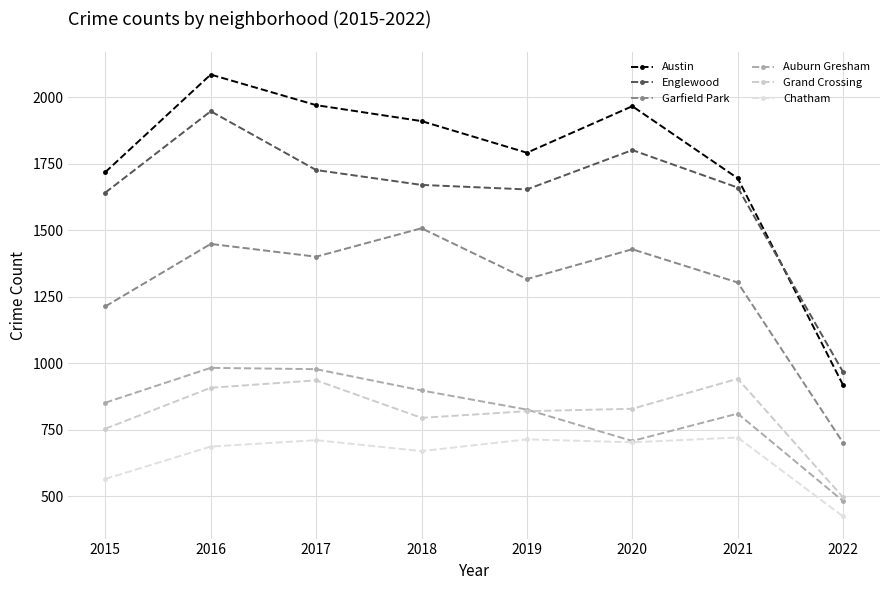

What is the minimum value for Grand Crossing?

496